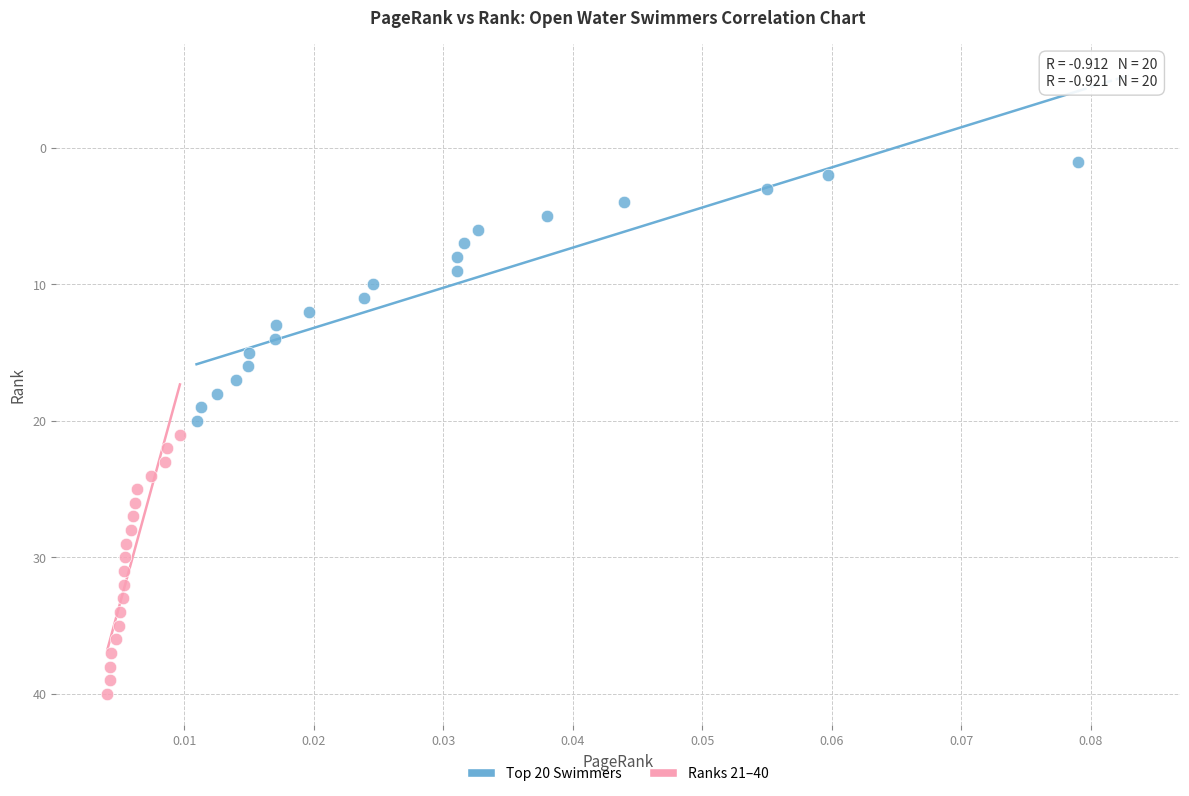

Which series reaches the maximum Y coordinate?

Ranks 21–40